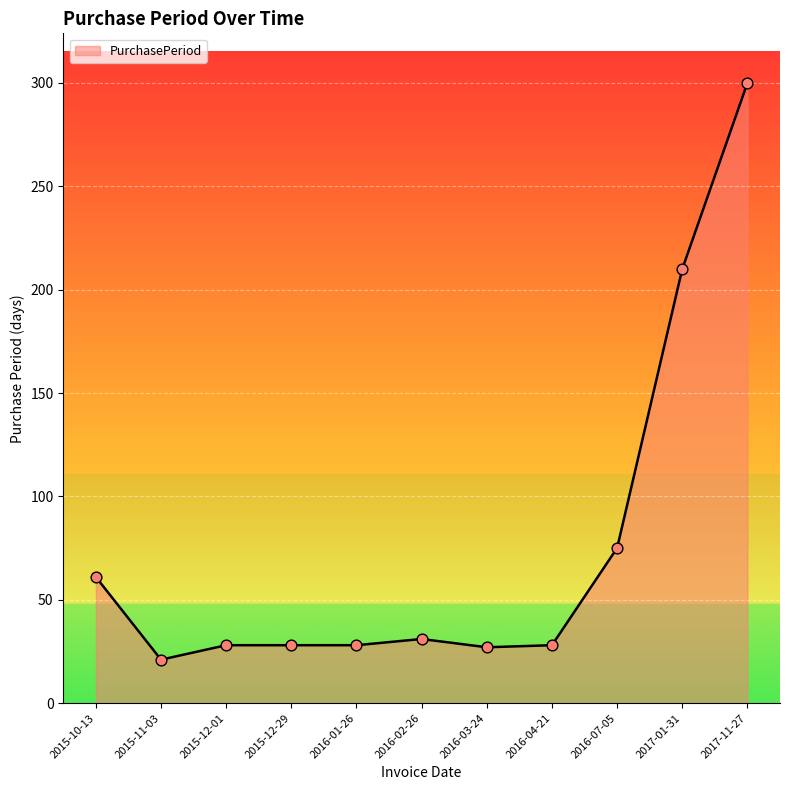

Approximately how many times larger is the value at 2015-12-01 compared to 2015-12-29?

1.0